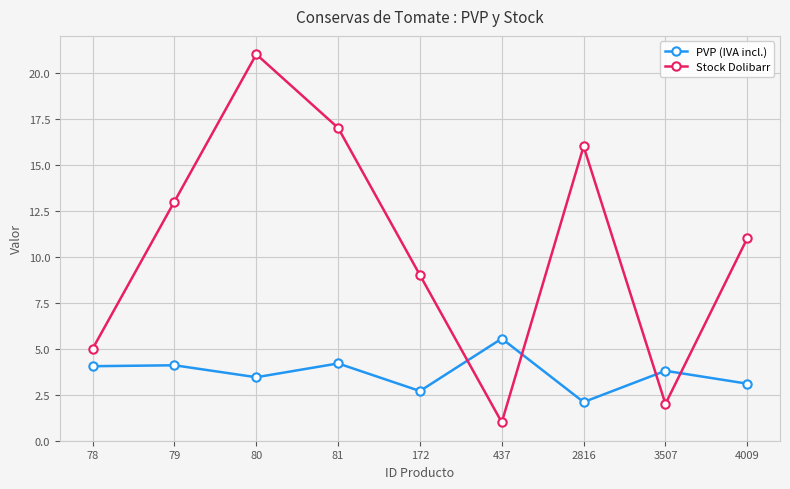

Which category has the lowest value in the PVP (IVA incl.) series?

2816